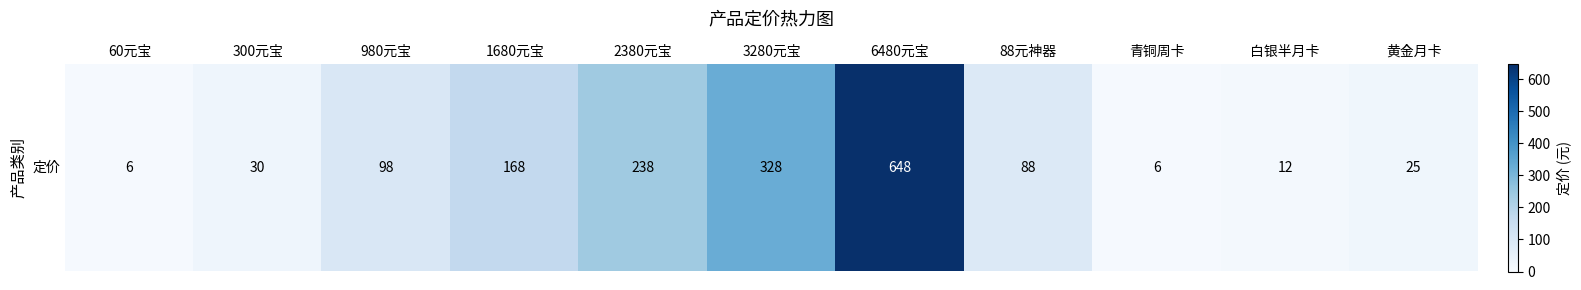

Where is the data nearest to the value 327?

3280元宝